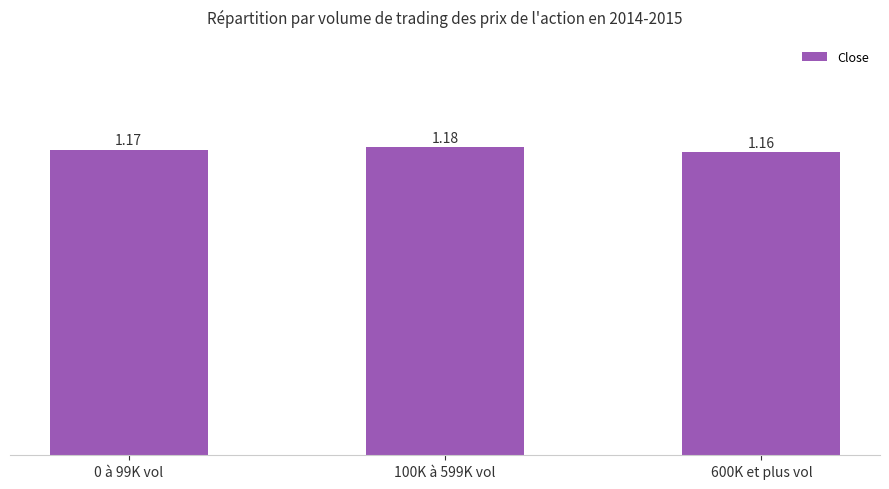

What is the sum of all values?

3.5